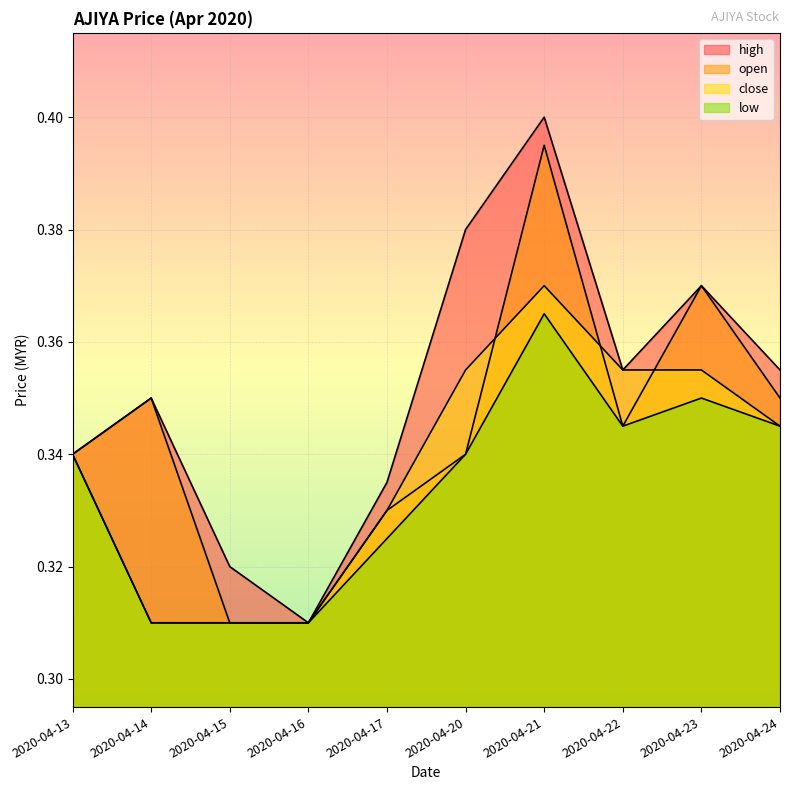

What is the lowest value of the open series?

0.3